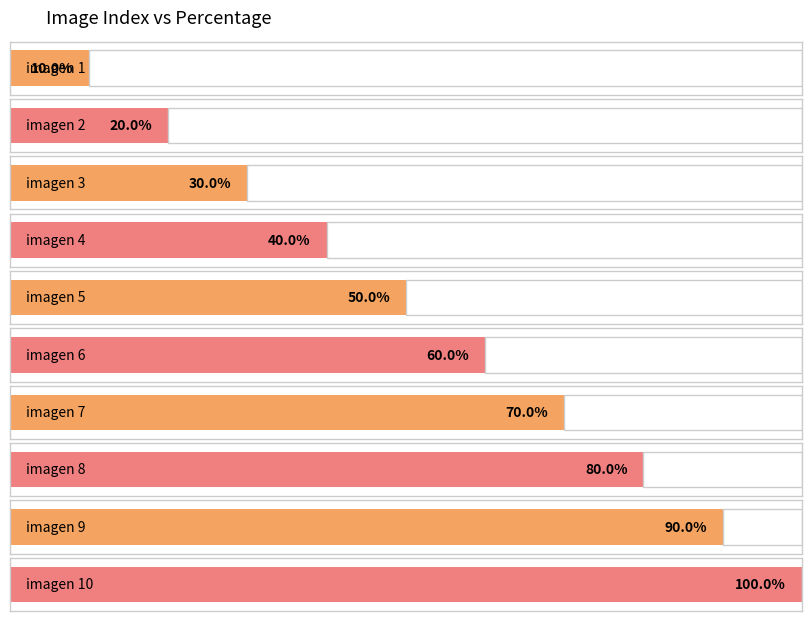

The chart shows a value of 4 at imagen 3. True or false?

False